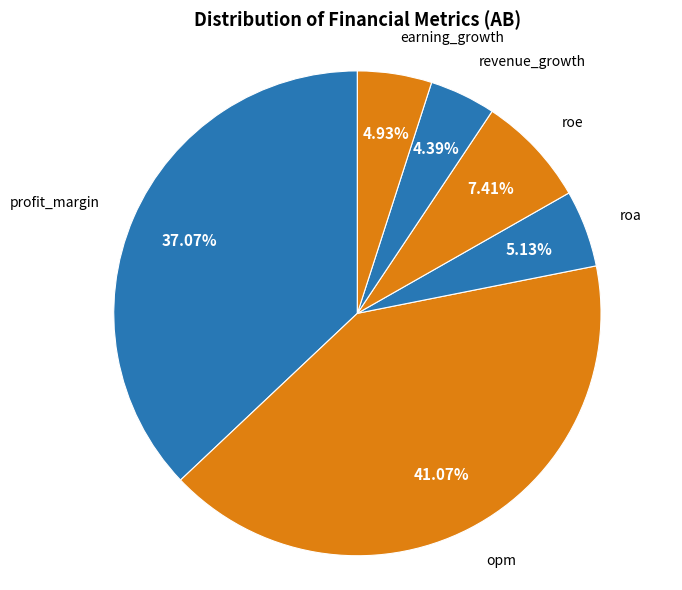

Between roe and earning_growth, which is larger?

roe